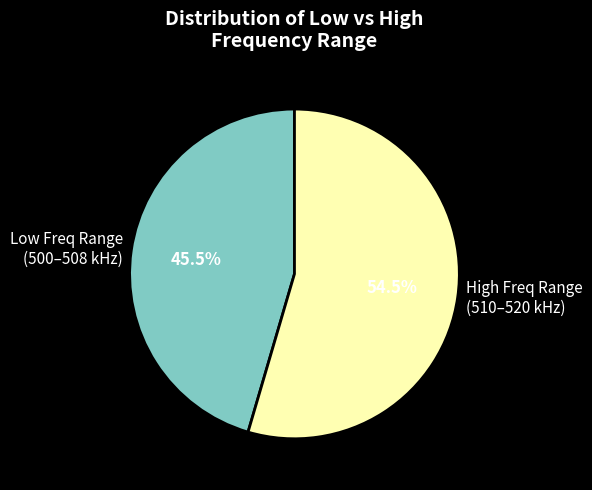

Approximately how many times larger is the value at Low Freq Range (500–508 kHz) compared to High Freq Range (510–520 kHz)?

0.8